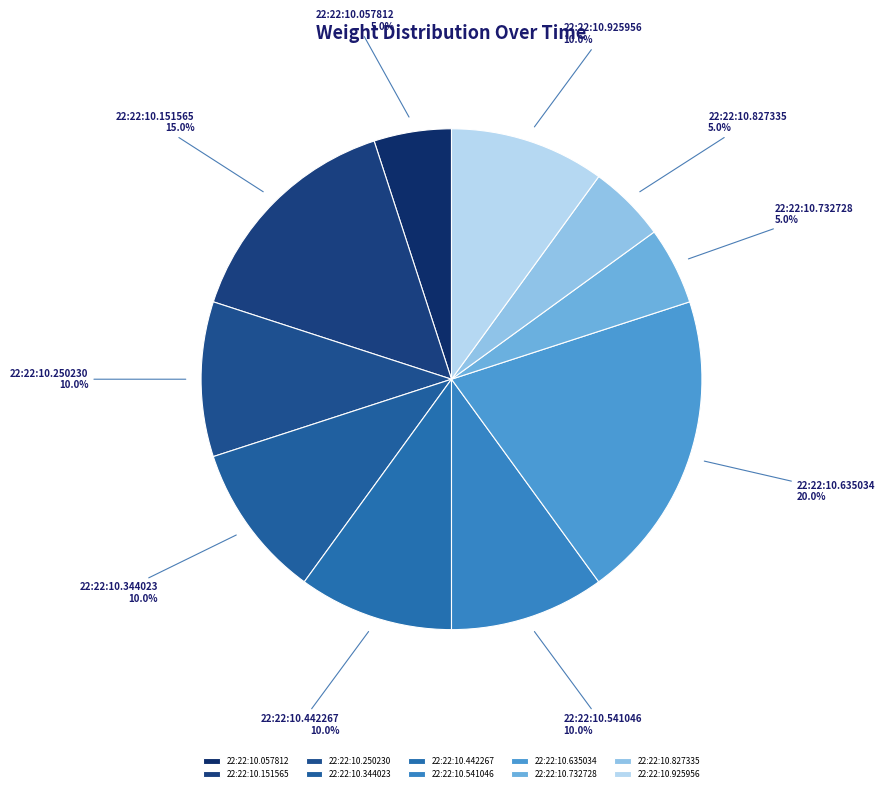

Combined, do 22:22:10.541046 and 22:22:10.151565 account for over 50%?

No